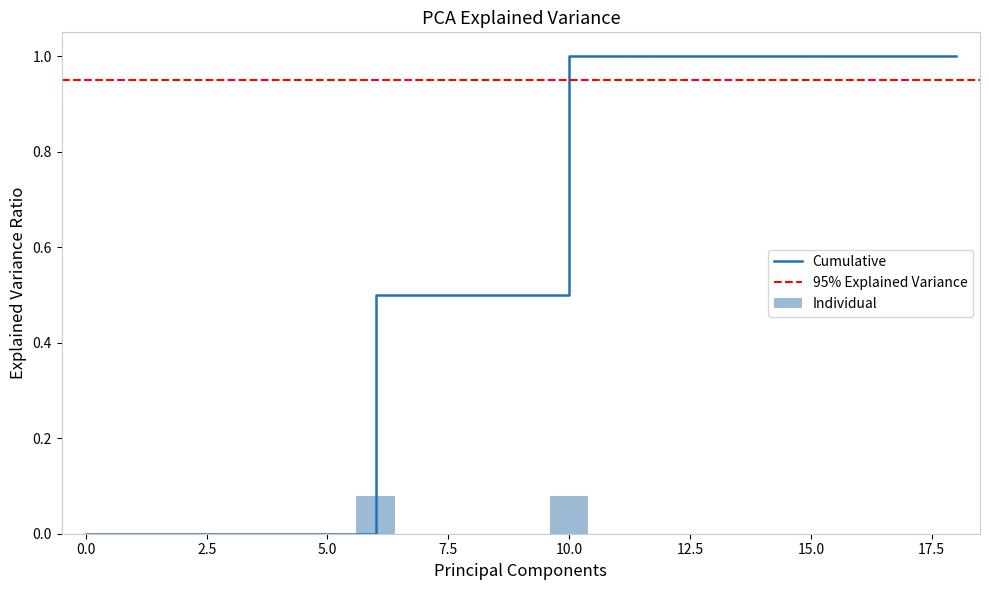

Is it true that Individual equals 0.0 at 0.0?

True